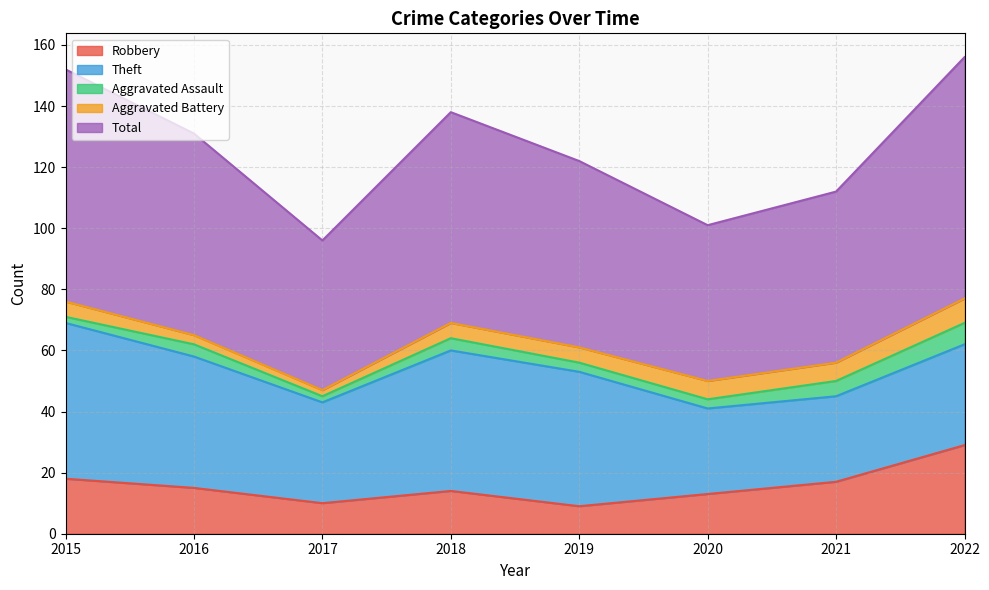

How many lines are shown in the chart?

5